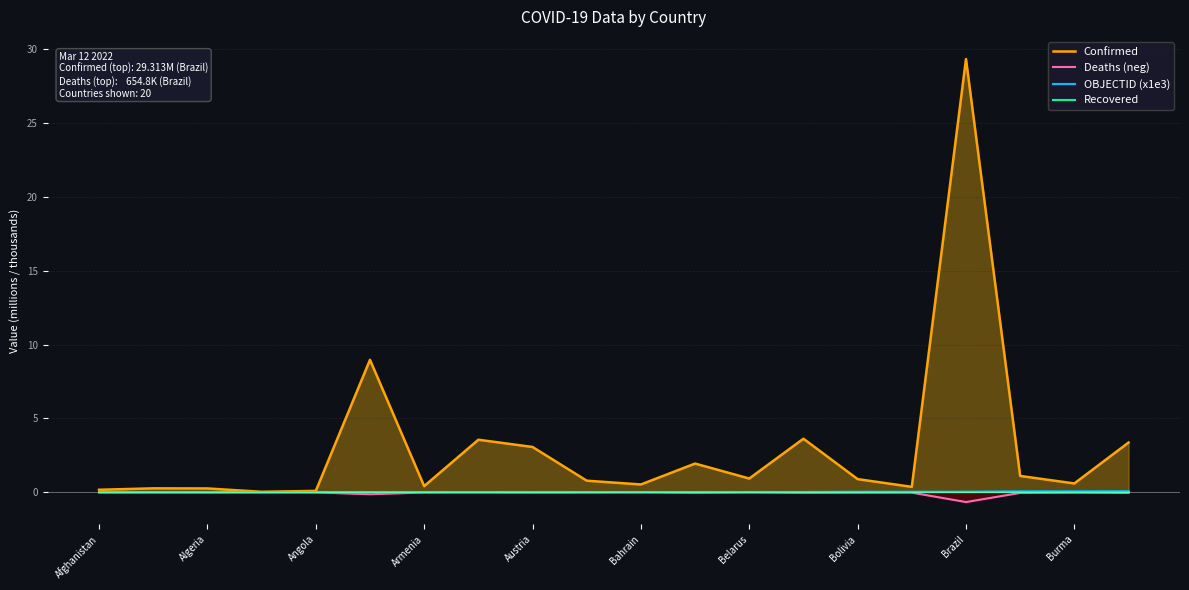

What is the lowest value of the Deaths (neg) series?

-0.7